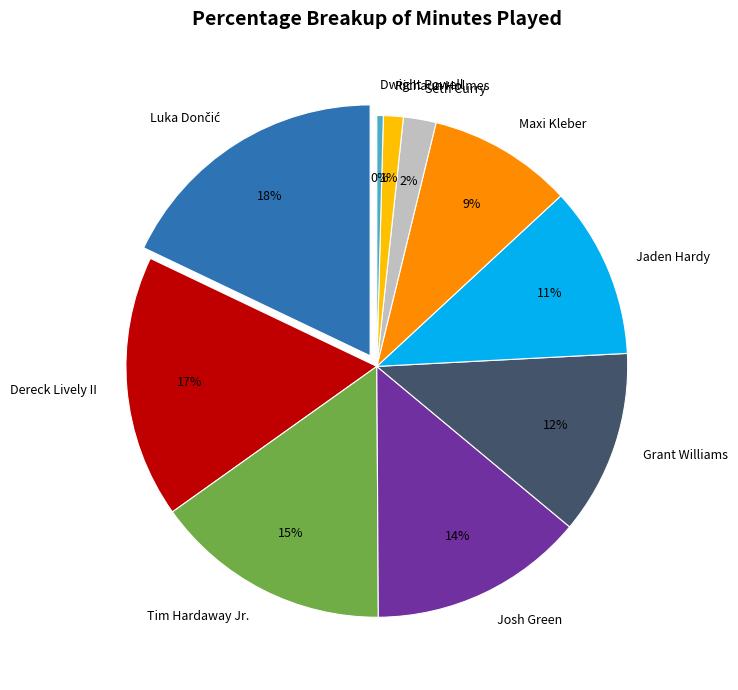

Is the sum of Seth Curry and Maxi Kleber greater than half?

No